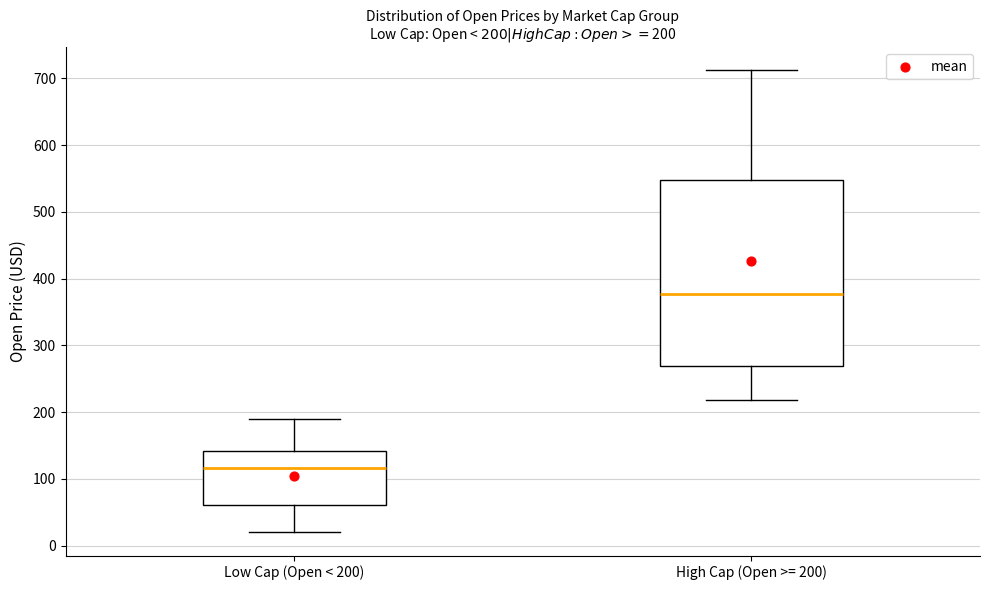

Which box has the highest median line?

High Cap (Open >= 200)